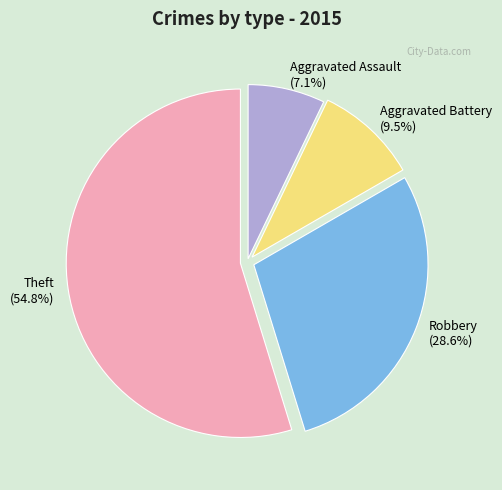

Which has a higher value, Robbery (28.6%) or Theft (54.8%)?

Theft (54.8%)